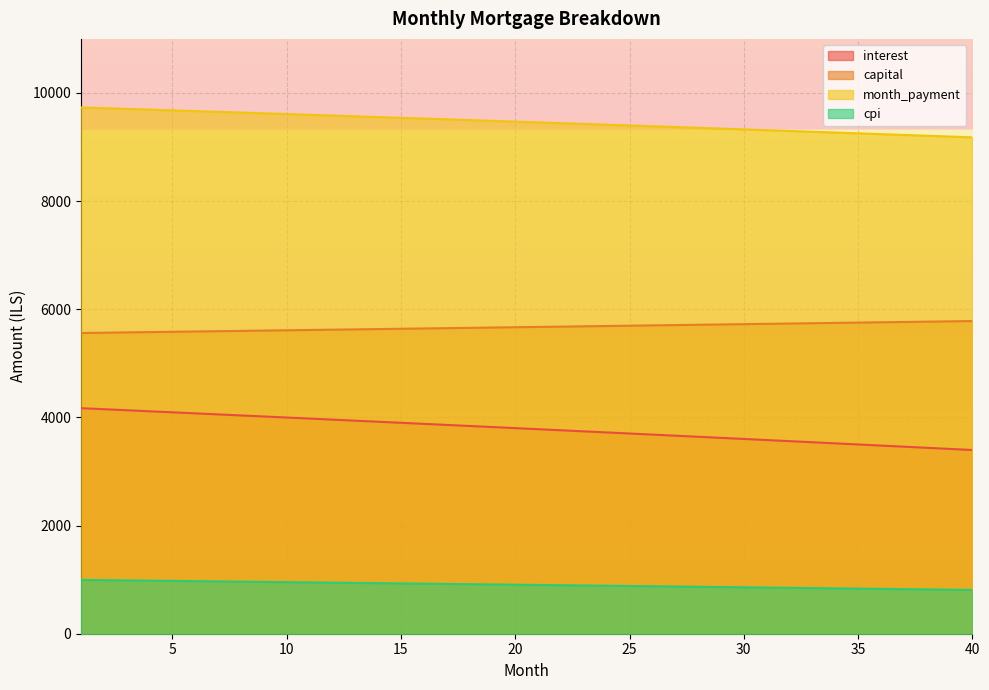

True or false: interest and cpi intersect in this chart.

False